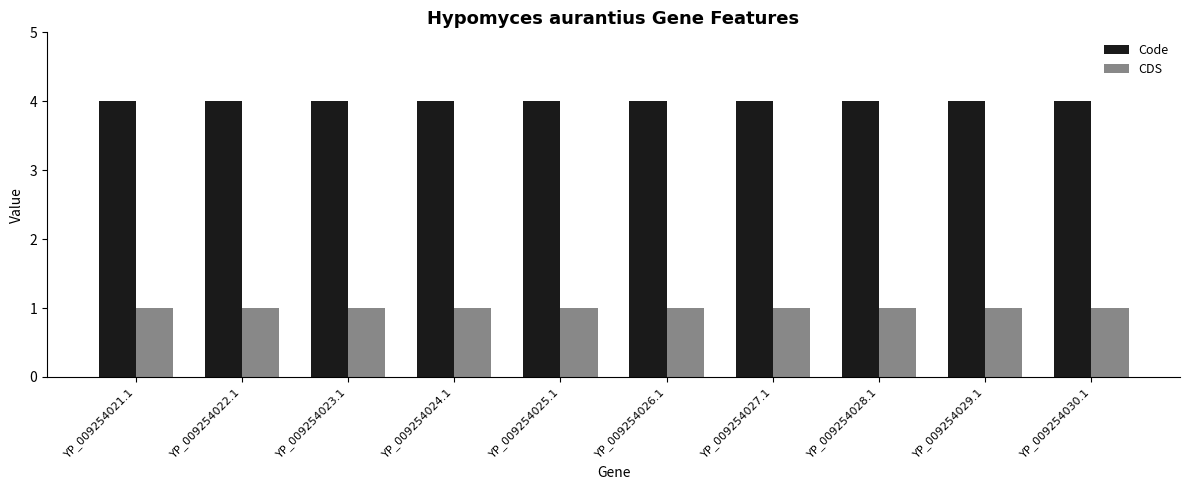

The Code series shows 2 at YP_009254030.1. True or false?

False